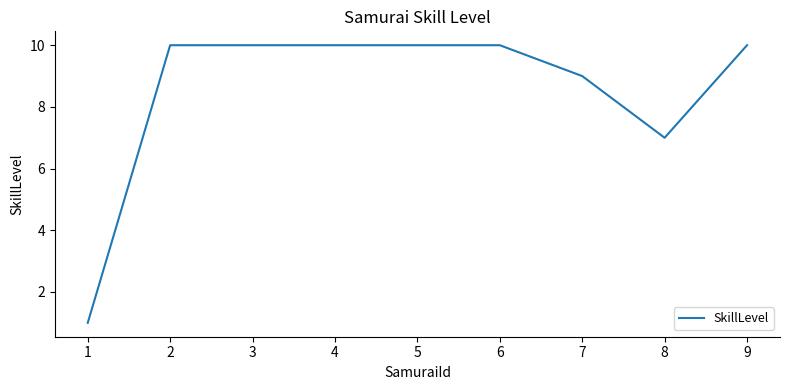

Approximately how many times larger is the value at 6 compared to 4?

1.0